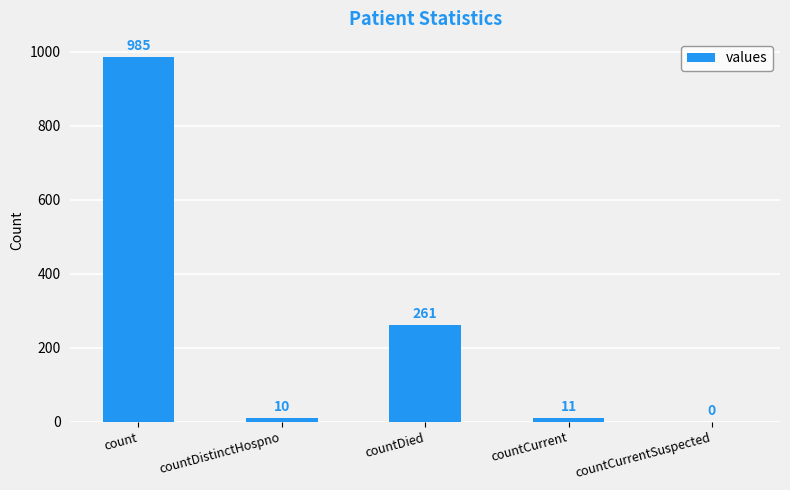

Reading left to right, extract all data points from this chart.

count=985	countDistinctHospno=10	countDied=261	countCurrent=11	countCurrentSuspected=0